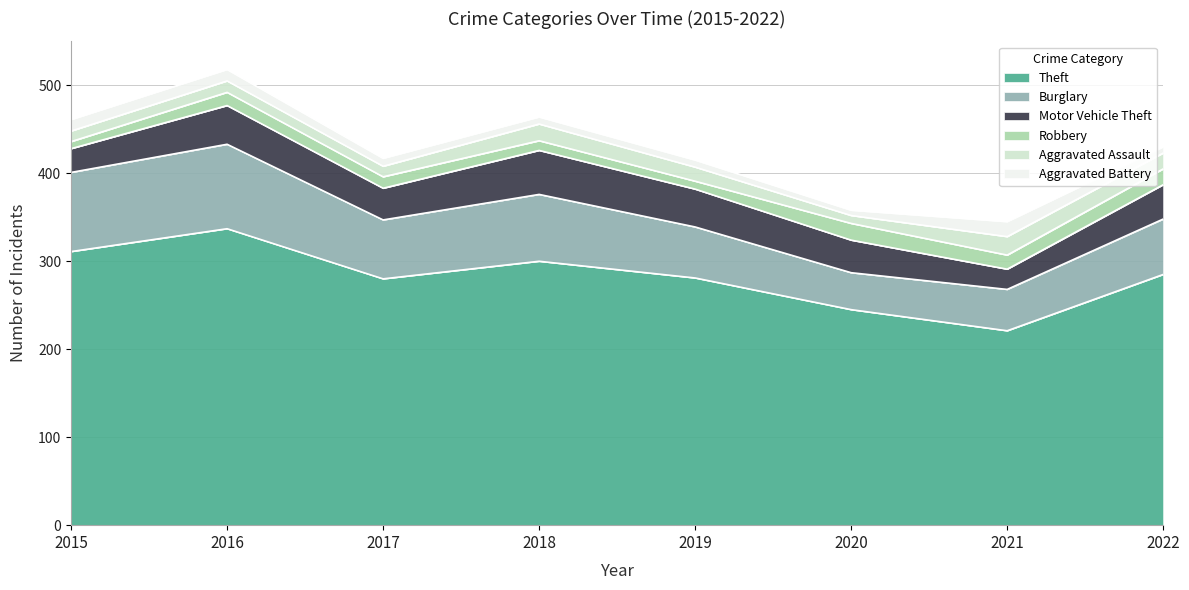

Reading right to left, extract all data points from this chart.

Theft: 285	221	245	281	300	280	337	311
Burglary: 63	47	42	58	76	67	96	90
Motor Vehicle Theft: 39	23	37	43	50	36	44	27
Robbery: 18	16	19	9	11	13	15	8
Aggravated Assault: 18	21	9	16	19	12	13	12
Aggravated Battery: 7	17	6	8	8	9	13	13